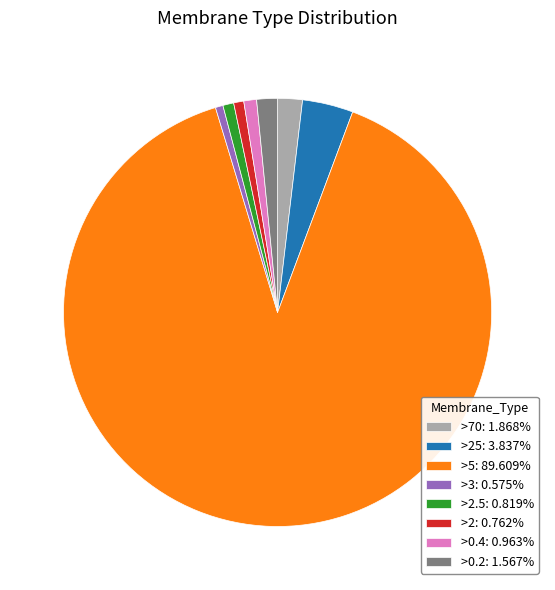

Is >5: 89.609% the majority of the pie?

Yes